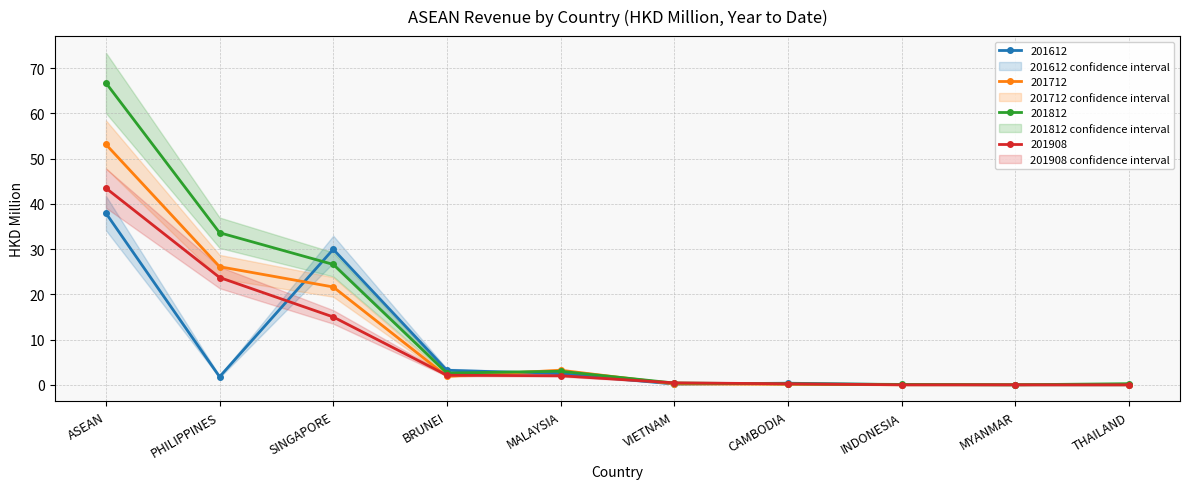

Is it true that 201812 equals 0.7 at MALAYSIA?

False